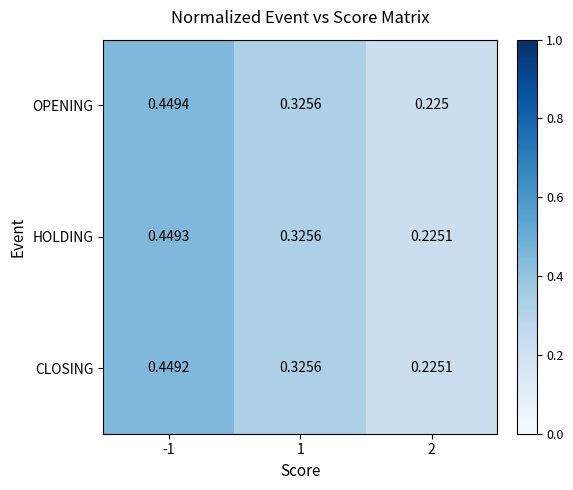

List the series in order of their peak value, lowest first.

CLOSING, HOLDING, OPENING